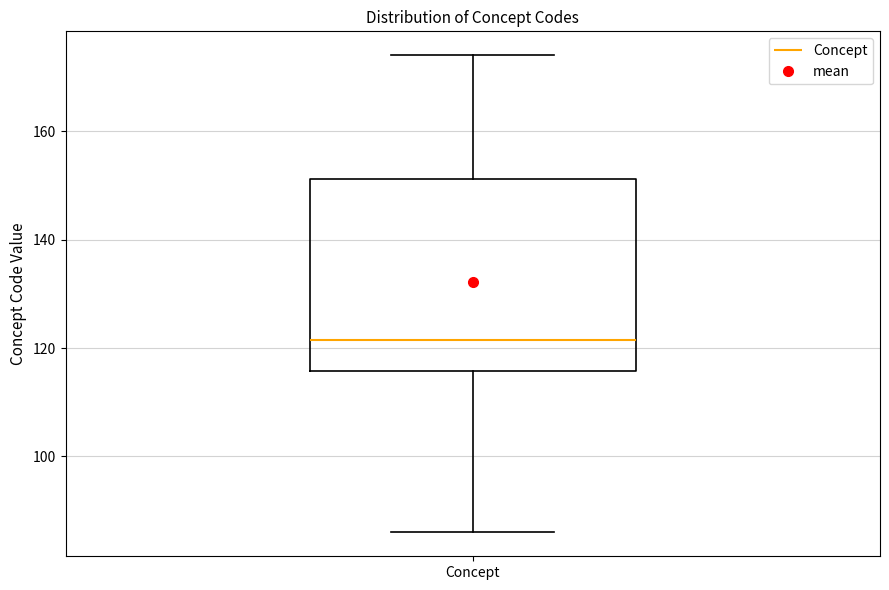

Transcribe this box plot: give where the median line is, the range the box spans, and where the two whiskers end, as read against the y-axis. The values are not printed on the chart, so give them approximately, as read against the axis.

median 122, box 116 to 152, whiskers 86 to 174